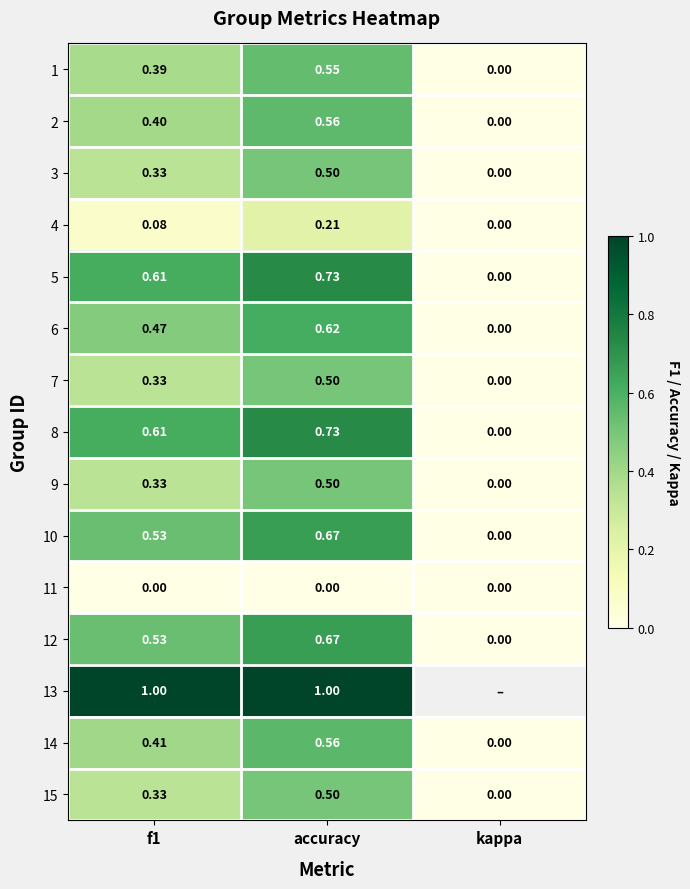

At which label is 1 closest to 0?

kappa